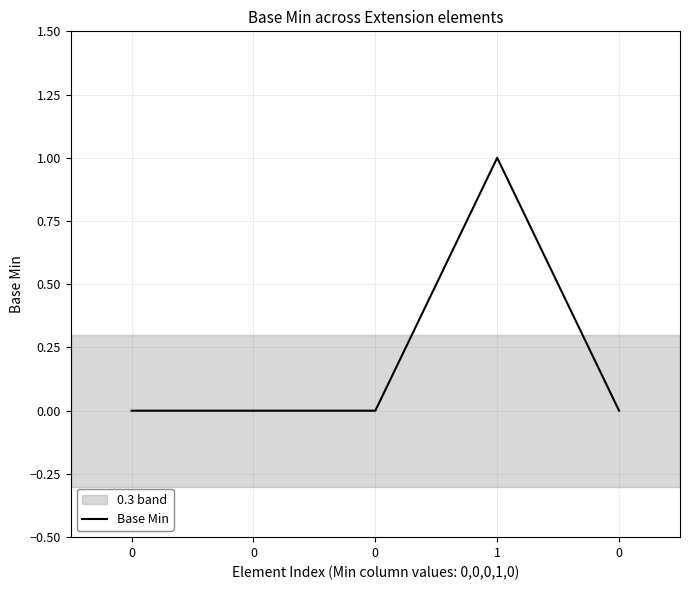

Does the chart display data point markers on the line(s)?

No